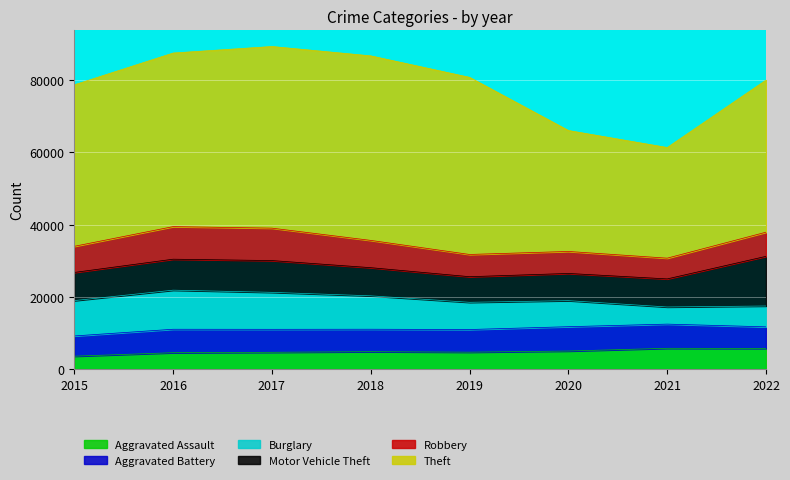

How many categories are shown in the chart?

8